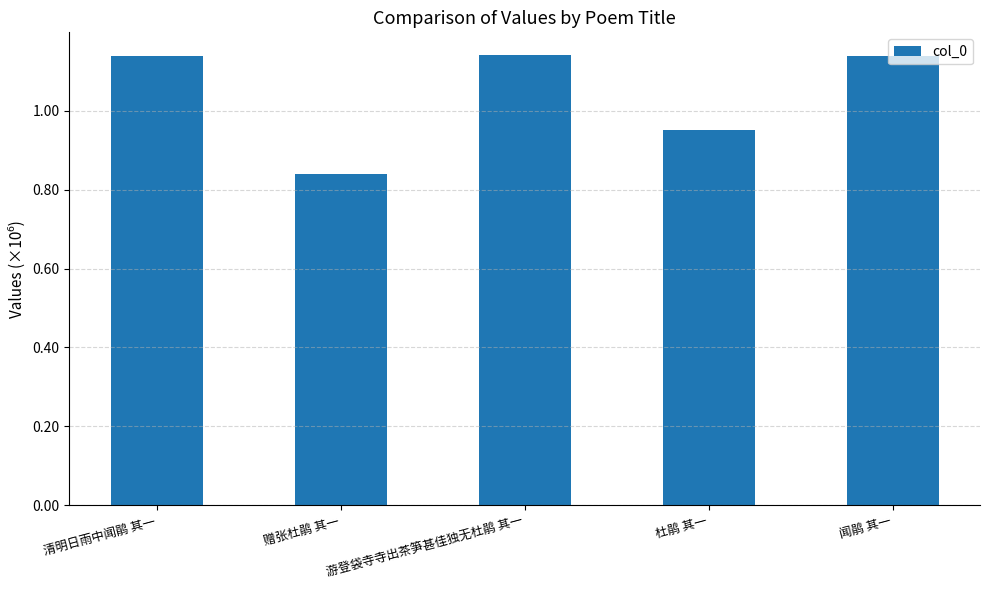

What is the label of the 2nd bar from the left?

赠张杜鹃 其一